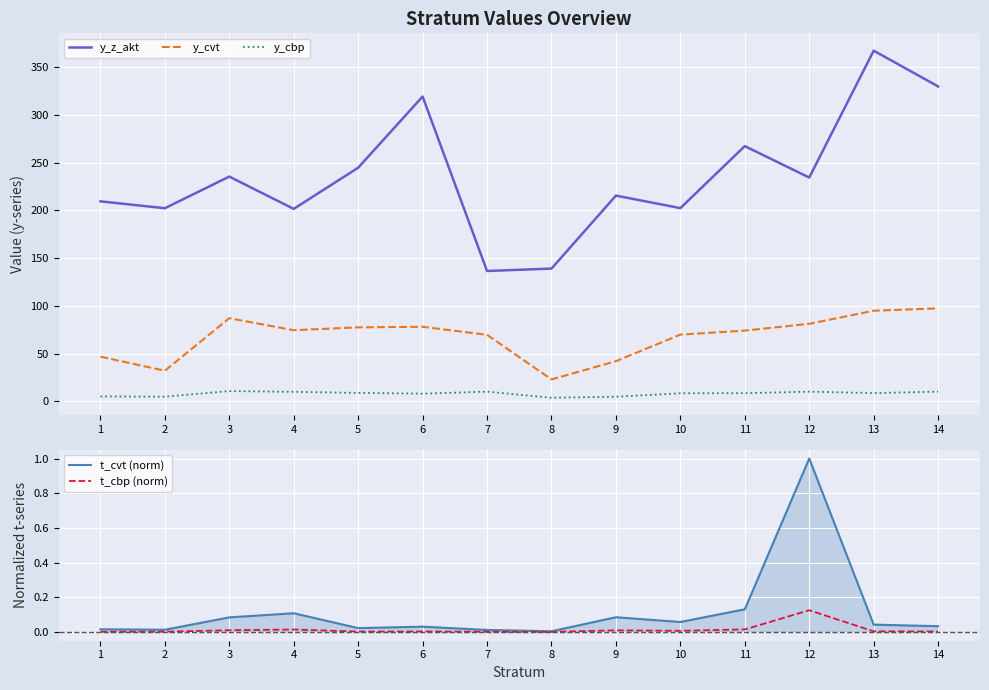

What is the greatest value displayed?

367.1